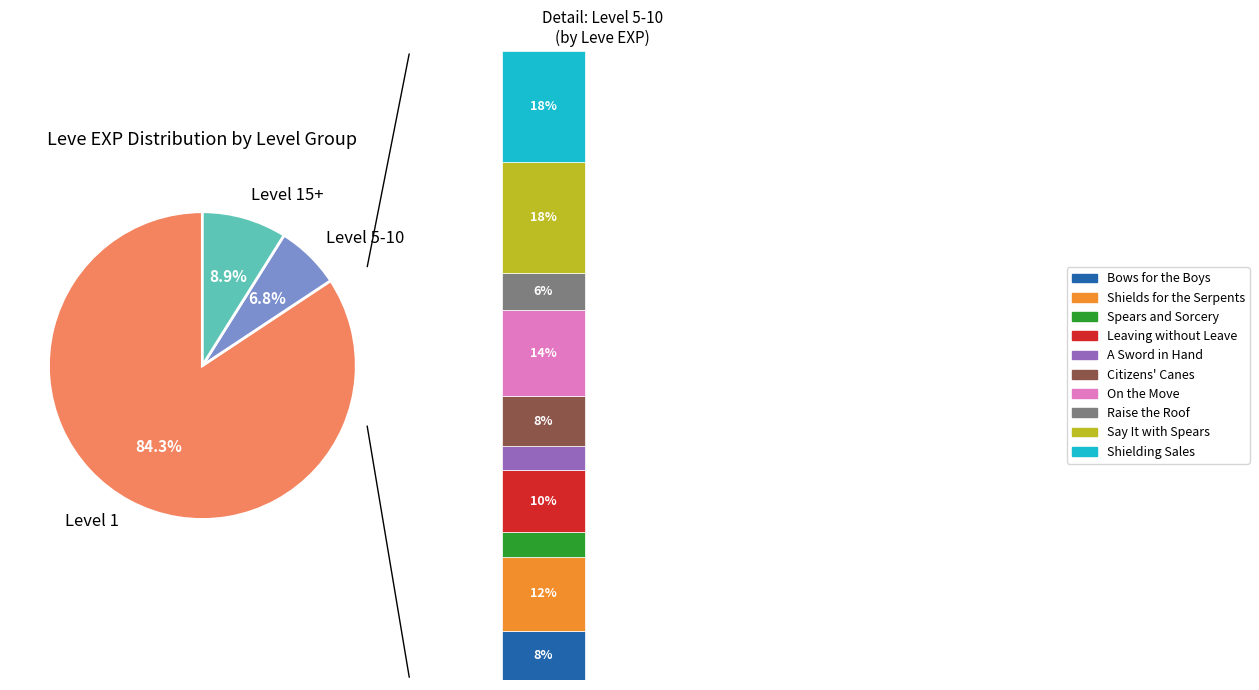

True or false: Gridania_Got Talent accounts for 59% of the total.

False